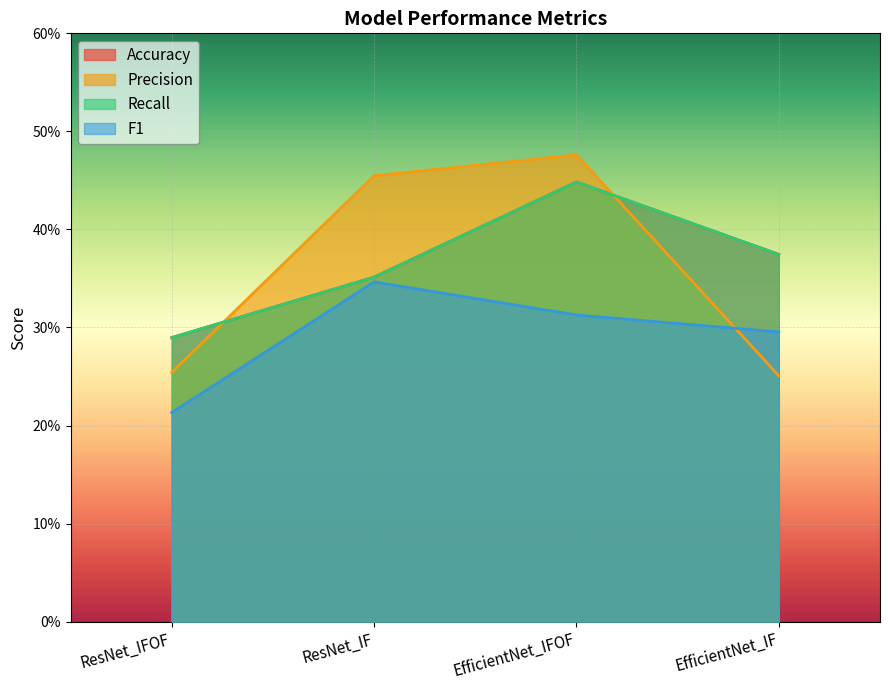

How many lines are shown in the chart?

4